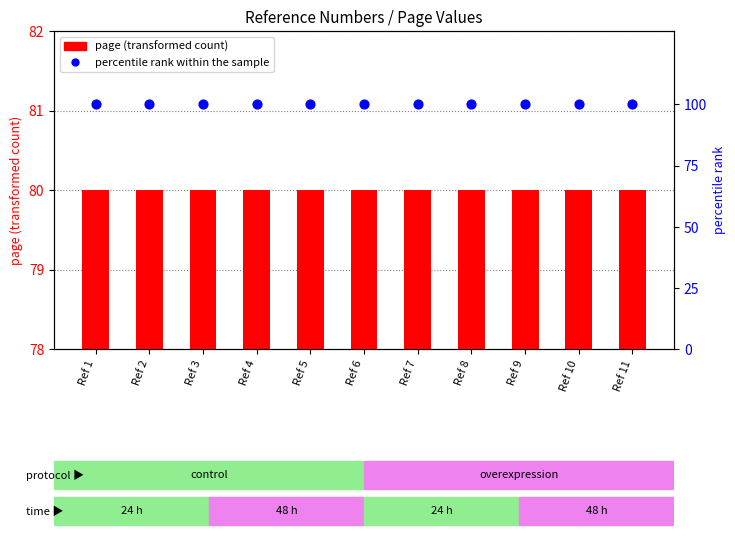

What are all the series names shown in the legend?

page, percentile rank within the sample